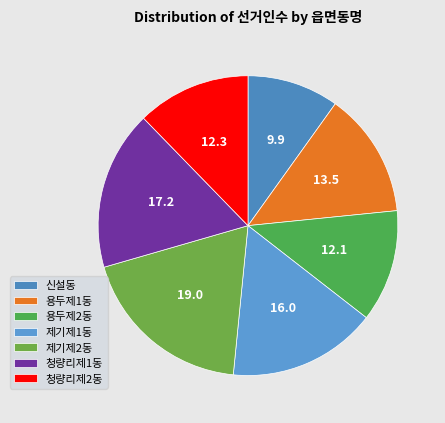

The 제기제1동 slice represents 16% of the pie. True or false?

True